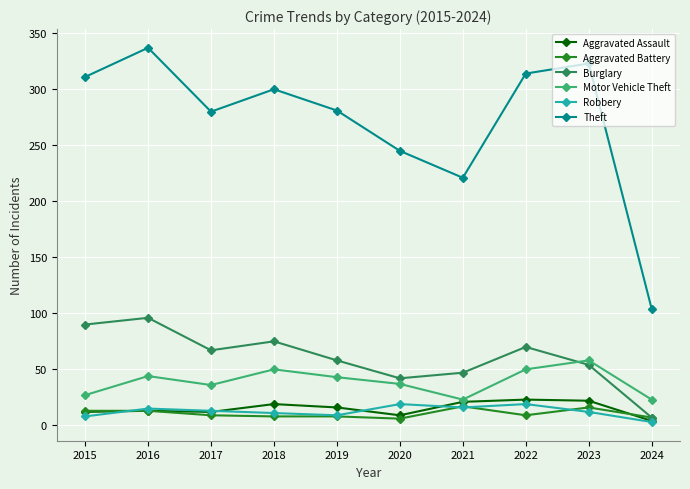

Which series has the largest range (max minus min)?

Theft